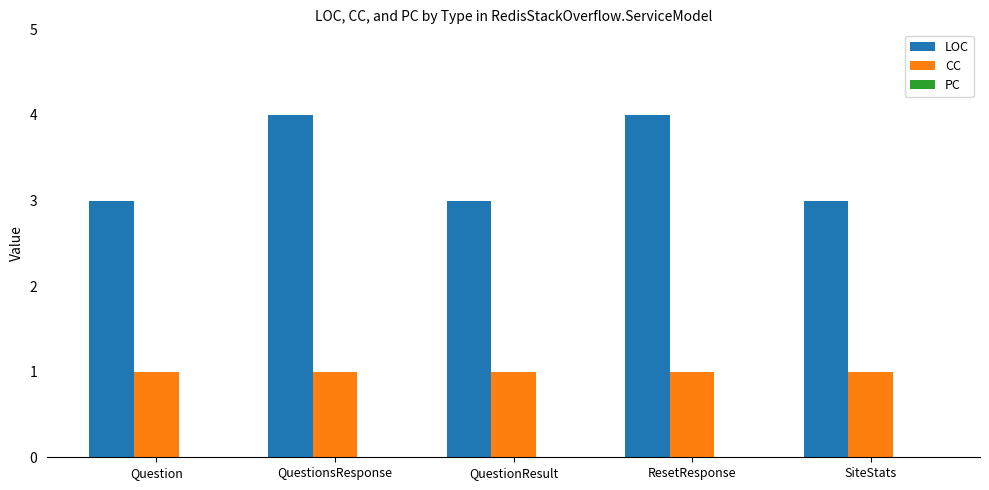

Which series has the largest total across all categories?

LOC